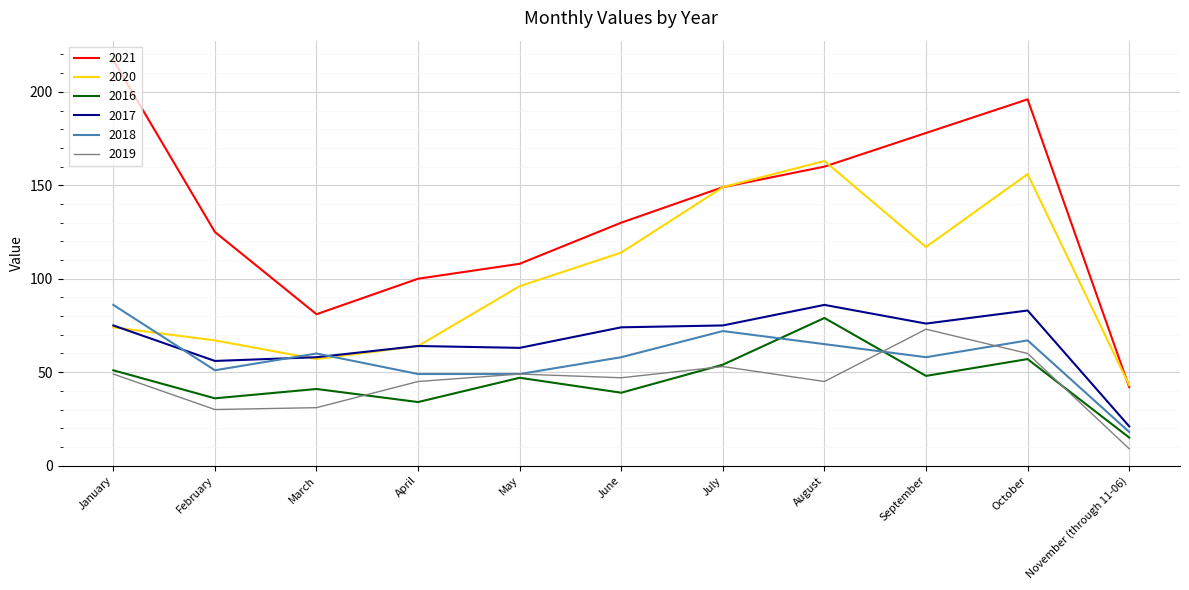

What is the minimum value for 2019?

9